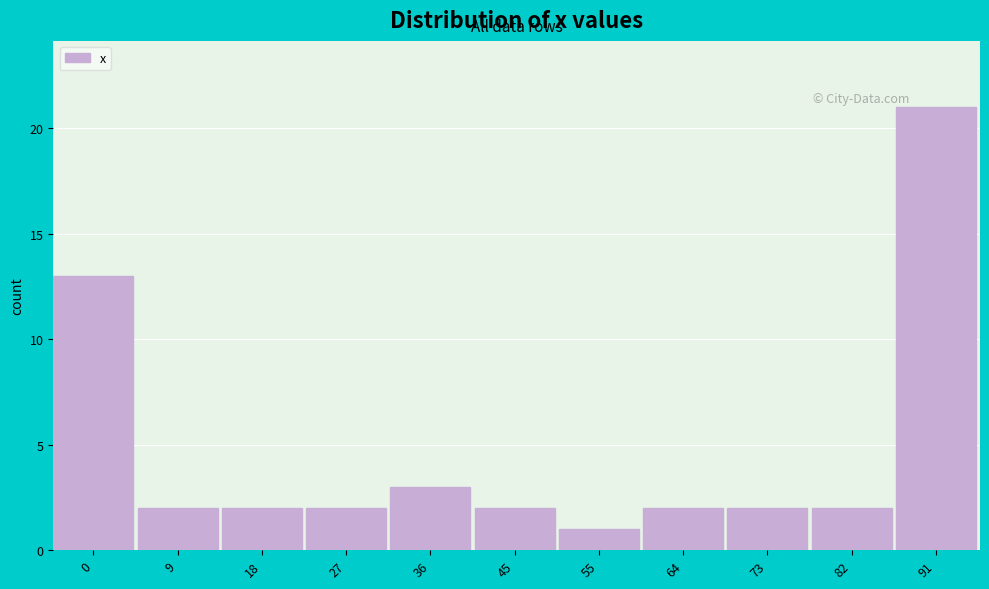

Reading left to right, transcribe all the data shown in this chart.

13	2	2	2	3	2	1	2	2	2	21